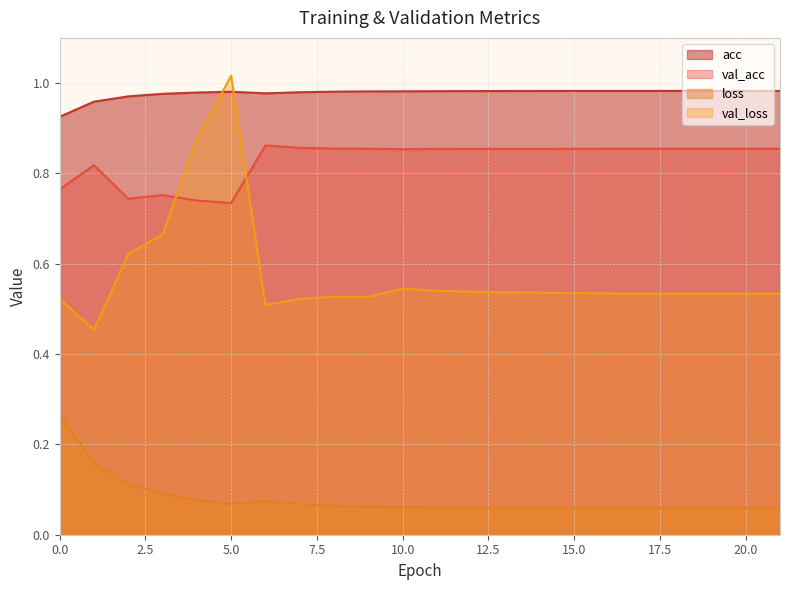

True or false: val_acc and acc intersect in this chart.

False